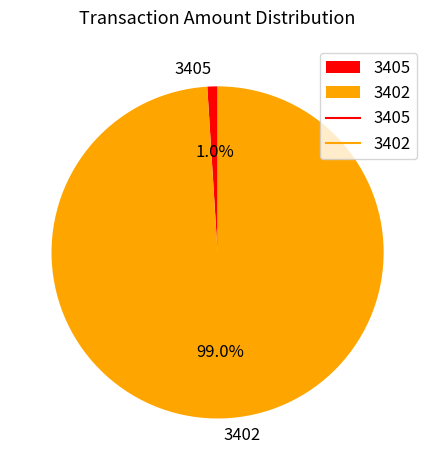

Which has a higher value, 3405 or 3402?

3402